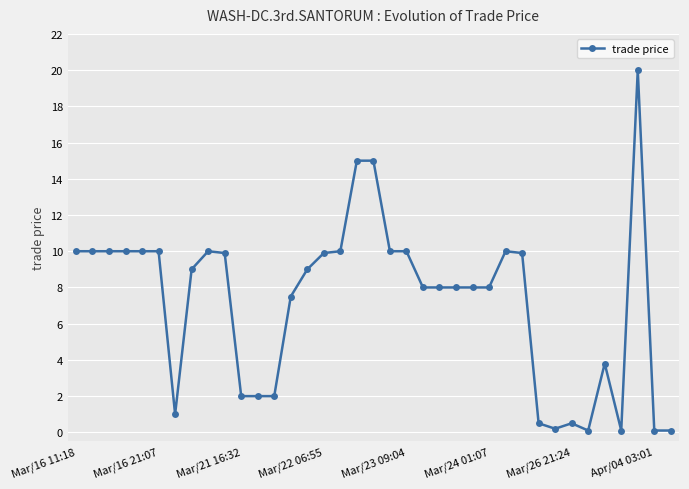

What is the sum of all values?

267.6